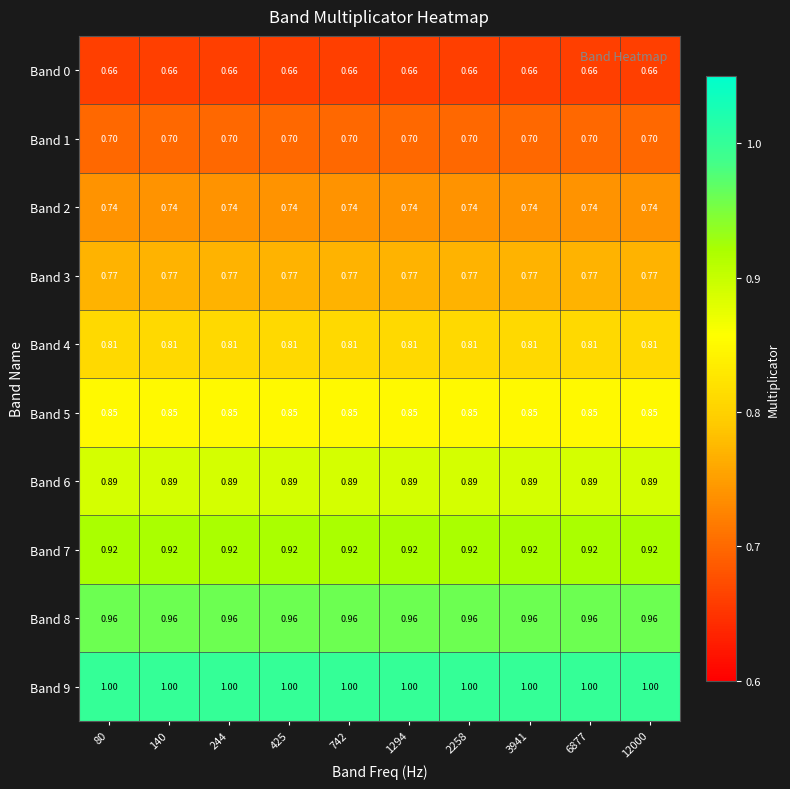

Is the value of Band 6 at 12000 greater than the value of Band 1 at 6877?

Yes